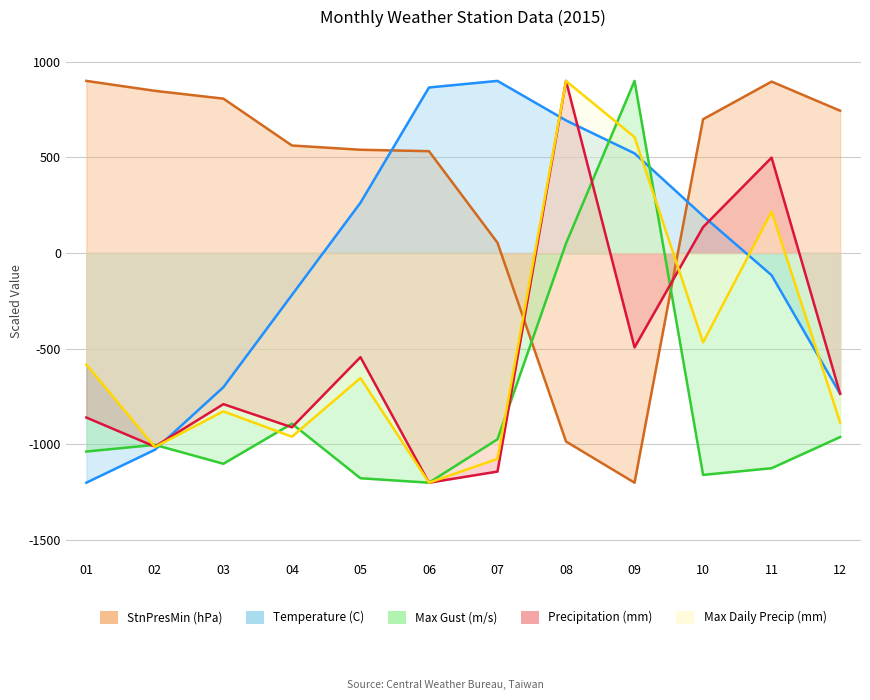

List the labels in order of Temperature (C) value, smallest first.

01, 02, 12, 03, 04, 11, 10, 05, 09, 08, 06, 07